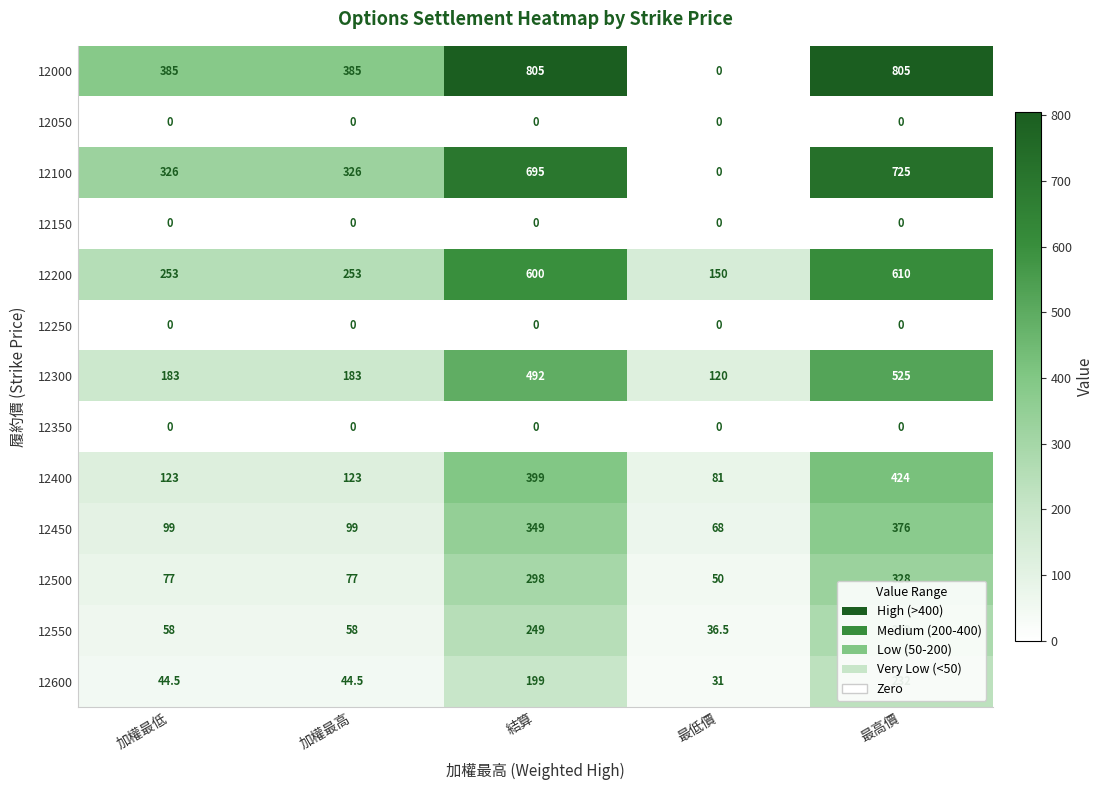

What is the difference between the second highest and minimum values in the 12200 series?

450.0